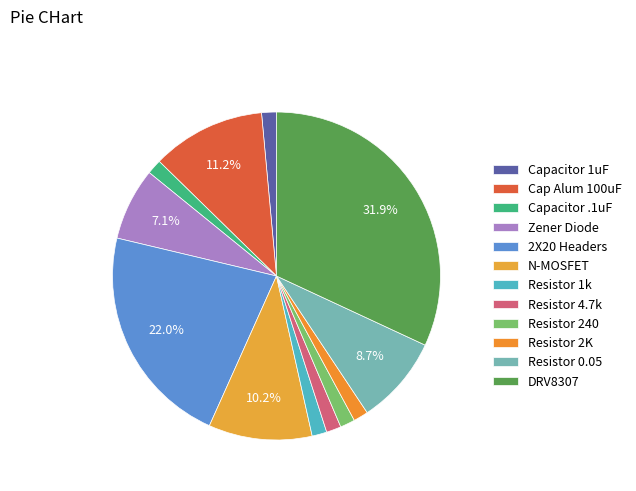

Count the number of slices in the pie.

12